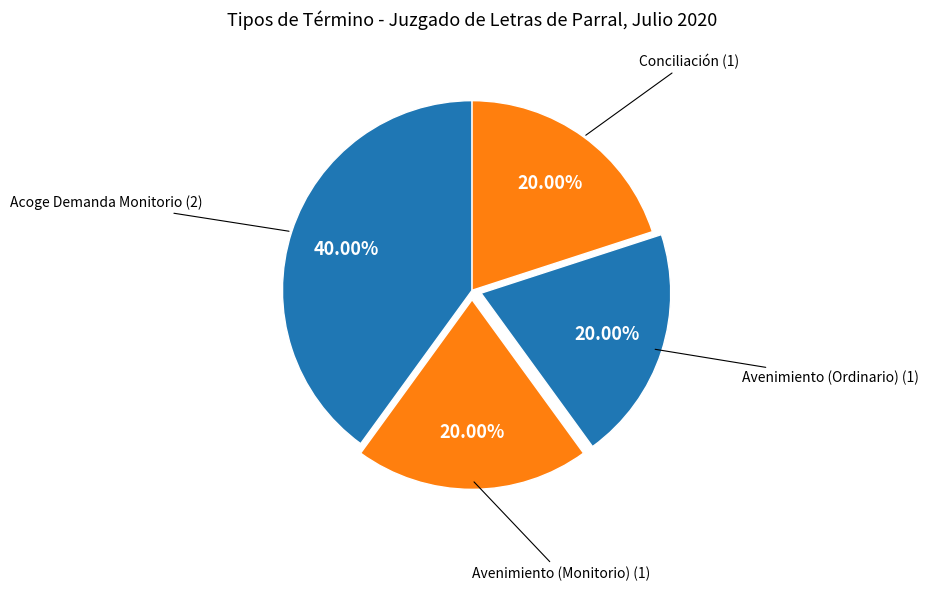

What is the largest slice in the pie chart?

Acoge Demanda Monitorio